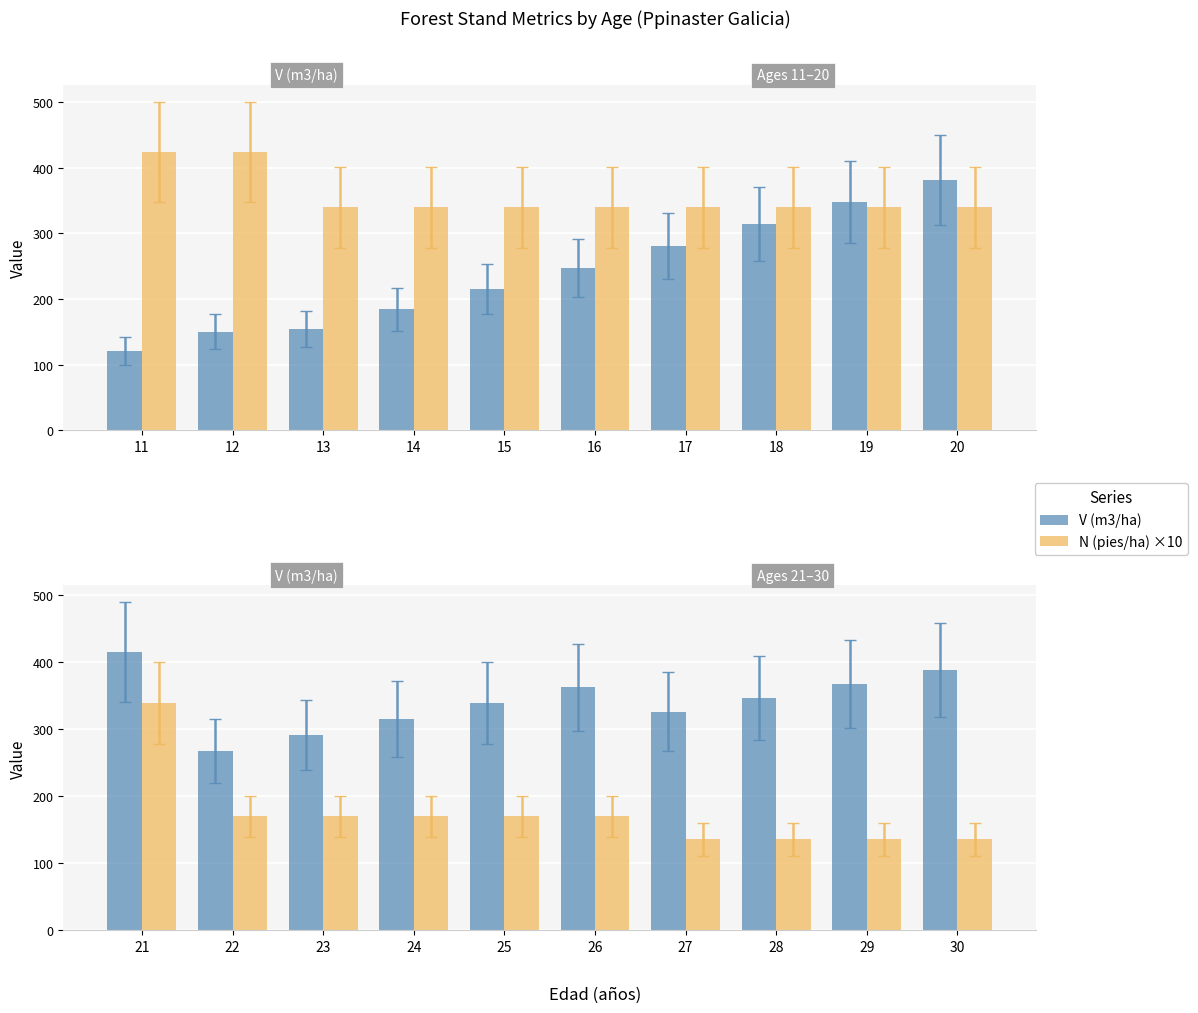

The N (pies/ha) ×10 series shows 233.4 at 23. True or false?

False